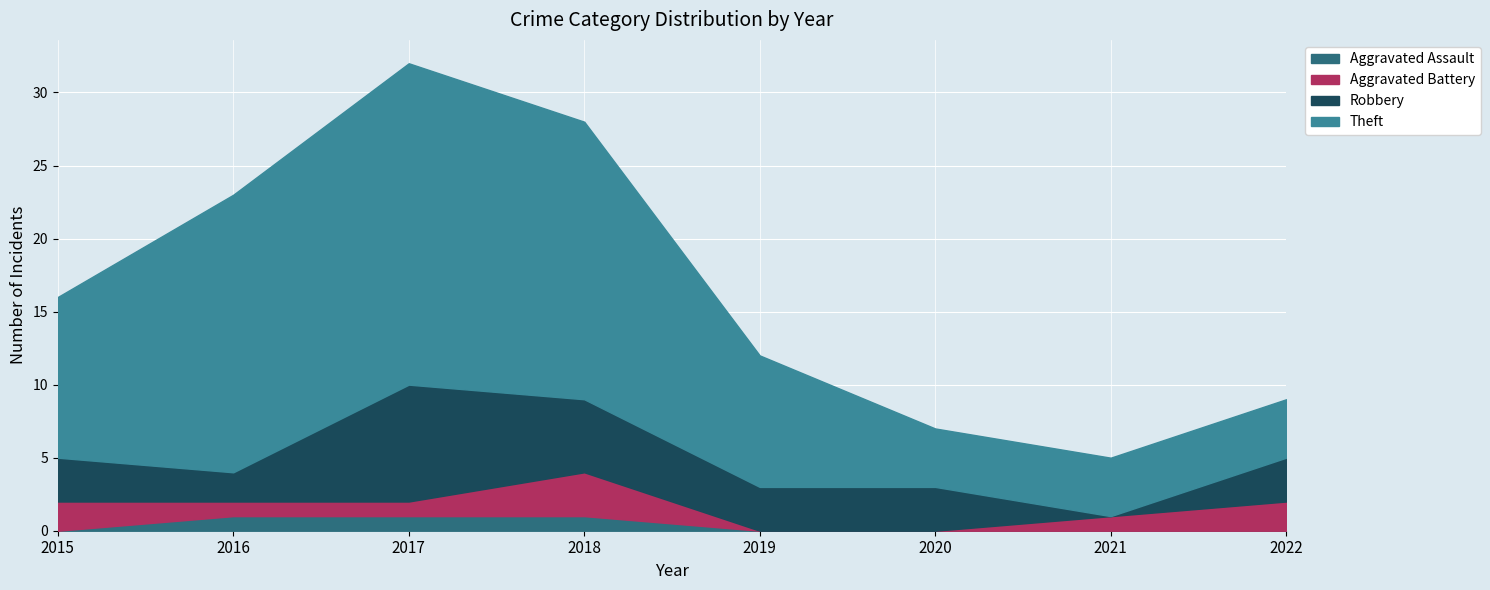

Reading right to left, transcribe all the data shown in this chart.

Aggravated Assault: 0	0	0	0	1	1	1	0
Aggravated Battery: 2	1	0	0	3	1	1	2
Robbery: 3	0	3	3	5	8	2	3
Theft: 4	4	4	9	19	22	19	11